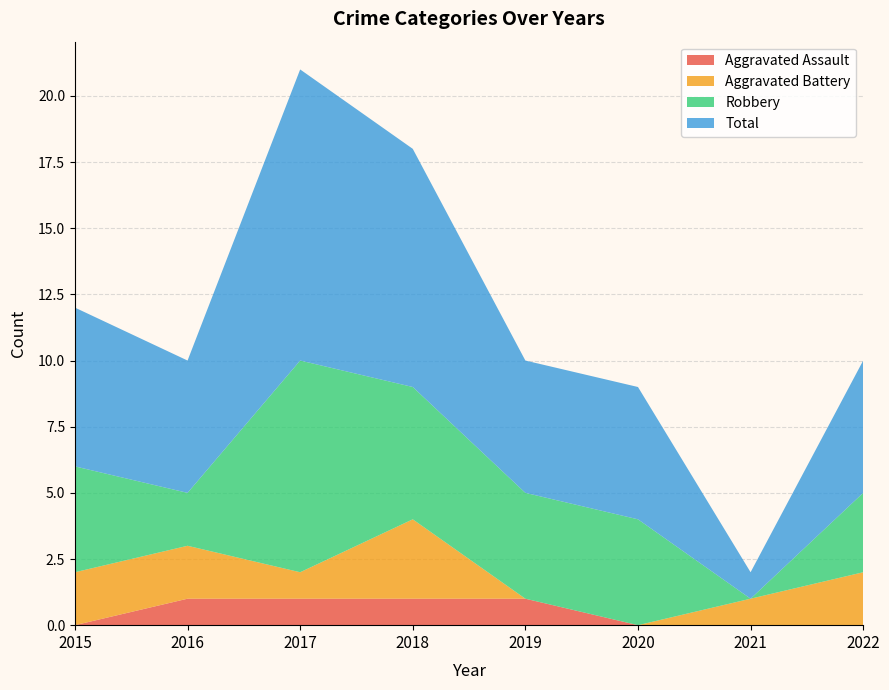

Reading right to left, what are all the values shown in this chart?

Aggravated Assault: 2022=0	2021=0	2020=0	2019=1	2018=1	2017=1	2016=1	2015=0
Aggravated Battery: 2022=2	2021=1	2020=0	2019=0	2018=3	2017=1	2016=2	2015=2
Robbery: 2022=3	2021=0	2020=4	2019=4	2018=5	2017=8	2016=2	2015=4
Total: 2022=5	2021=1	2020=5	2019=5	2018=9	2017=11	2016=5	2015=6